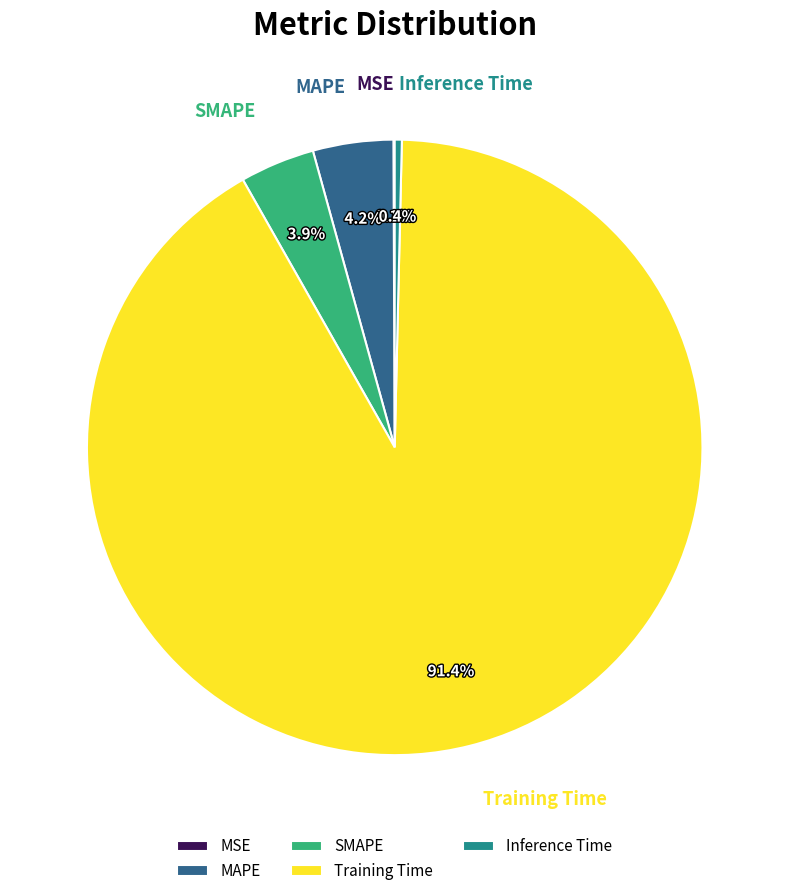

Which slice represents more than half of the pie?

Training Time